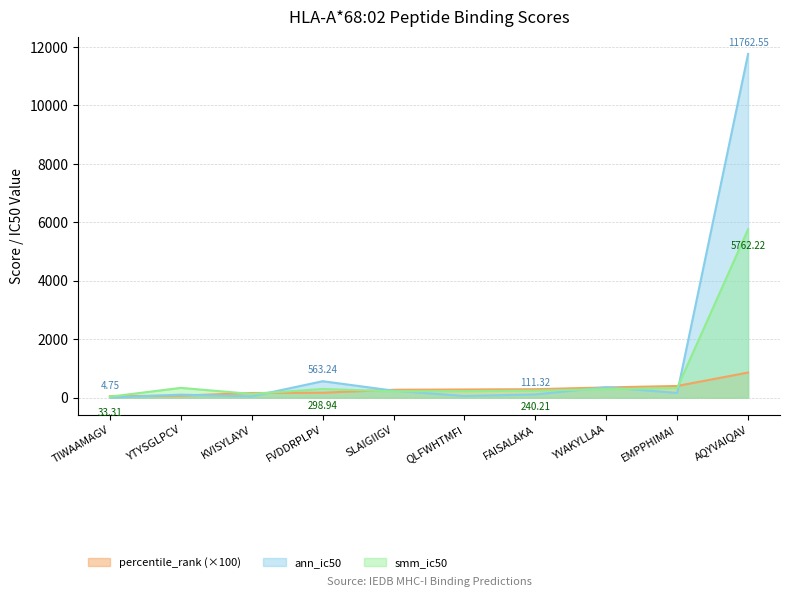

Reading left to right, extract all data points from this chart.

percentile_rank: TIWAAMAGV=50.0	YTYSGLPCV=70.0	KVISYLAYV=160.0	FVDDRPLPV=170.0	SLAIGIIGV=270.0	QLFWHTMFI=280.0	FAISALAKA=290.0	YVAKYLLAA=350.0	EMPPHIMAI=400.0	AQYVAIQAV=860.0
ann_ic50: TIWAAMAGV=4.8	YTYSGLPCV=102.8	KVISYLAYV=44.2	FVDDRPLPV=563.2	SLAIGIIGV=239.2	QLFWHTMFI=57.8	FAISALAKA=111.3	YVAKYLLAA=356.3	EMPPHIMAI=162.3	AQYVAIQAV=11762.5
smm_ic50: TIWAAMAGV=33.3	YTYSGLPCV=335.4	KVISYLAYV=127.2	FVDDRPLPV=298.9	SLAIGIIGV=216.1	QLFWHTMFI=223.7	FAISALAKA=240.2	YVAKYLLAA=290.8	EMPPHIMAI=330.8	AQYVAIQAV=5762.2